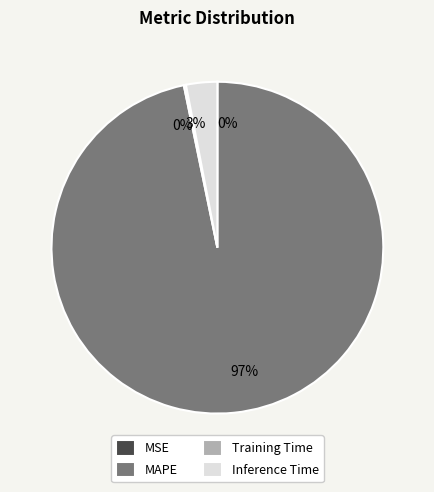

True or false: MAPE accounts for 91% of the total.

False